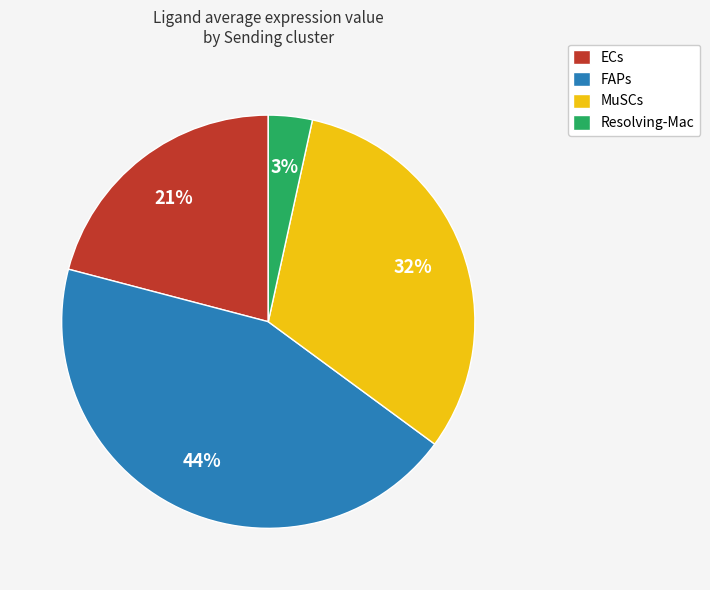

Is it true that MuSCs is 38% of the pie?

False